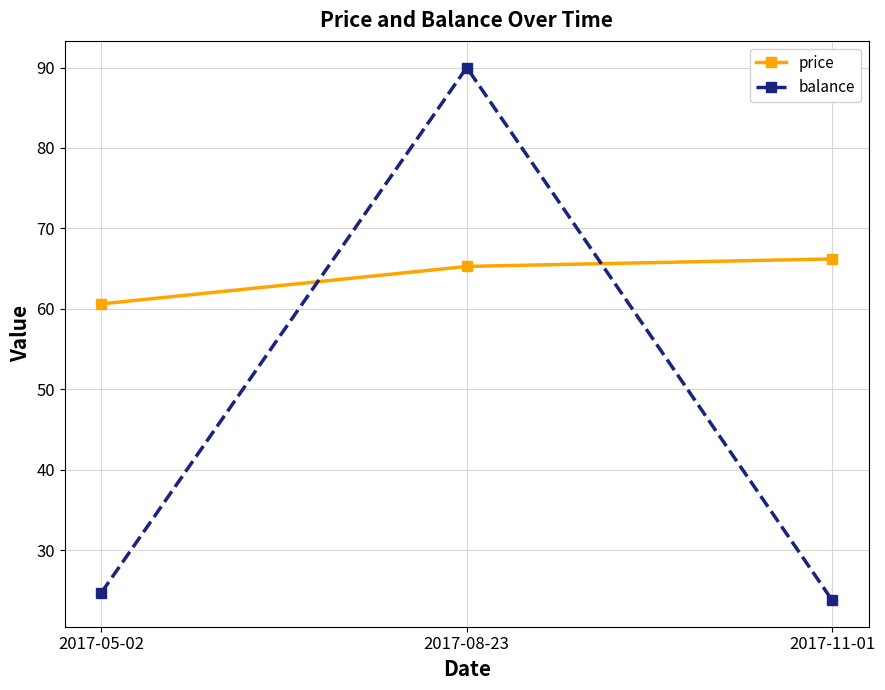

What is the greatest value displayed?

90.0